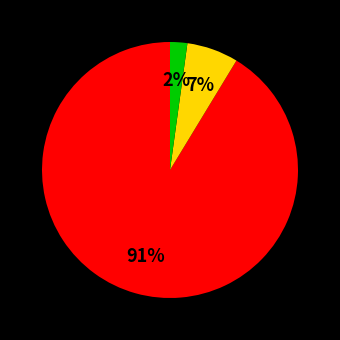

Is there a majority slice in this chart?

Yes